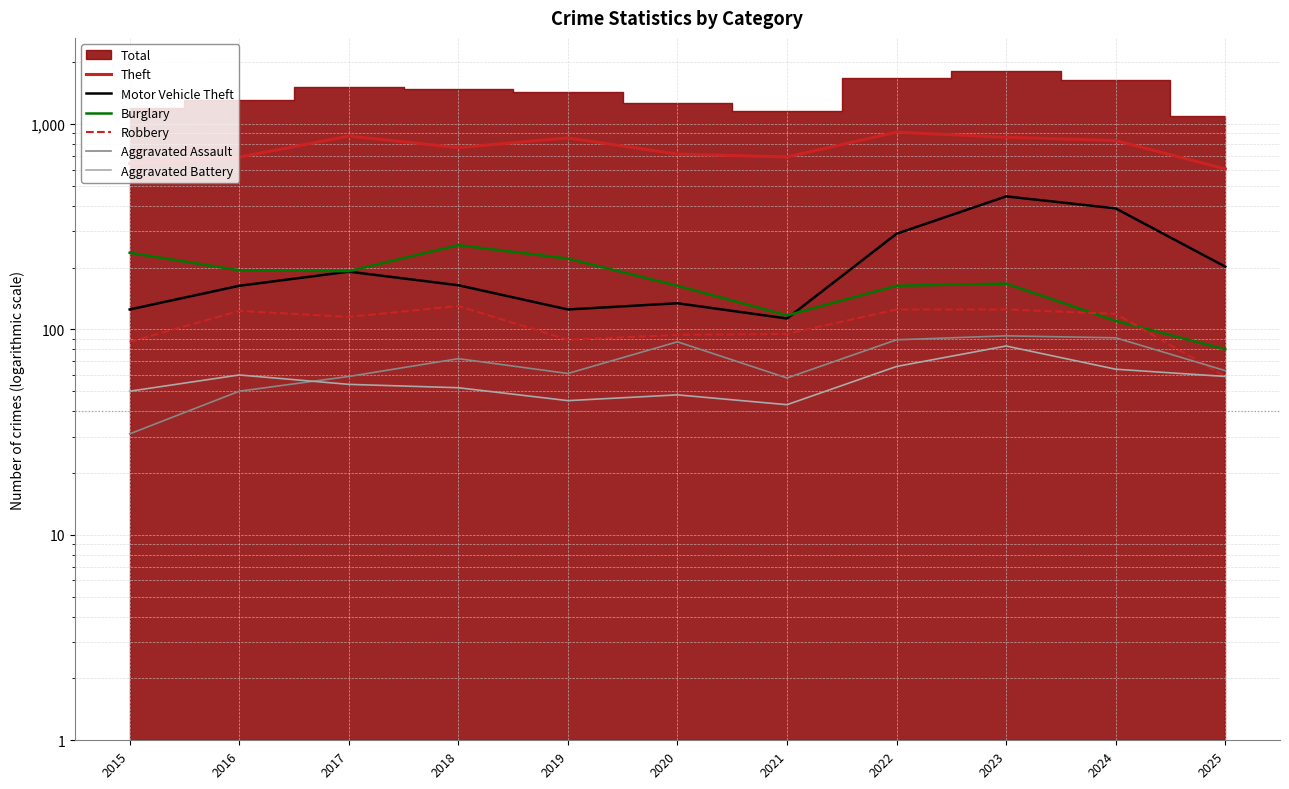

The value of Motor Vehicle Theft at 2017 is 191. True or false?

True